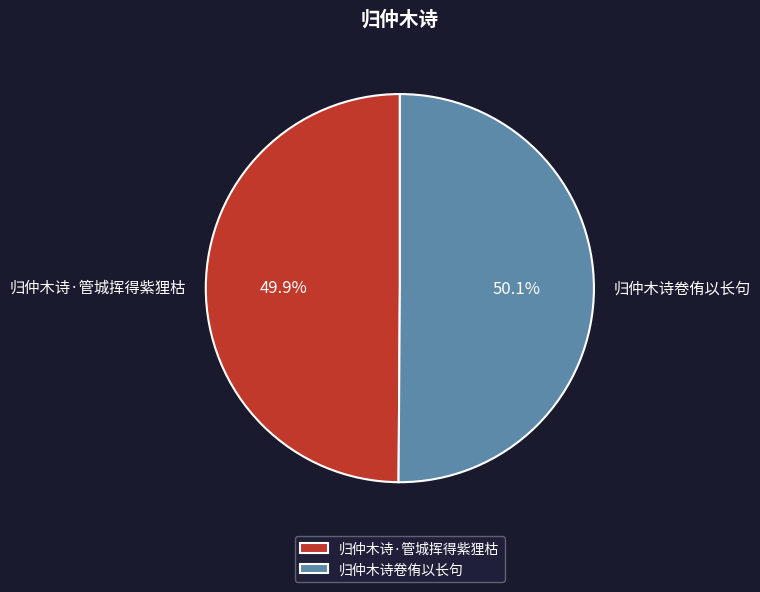

How many slices are in this pie chart?

2